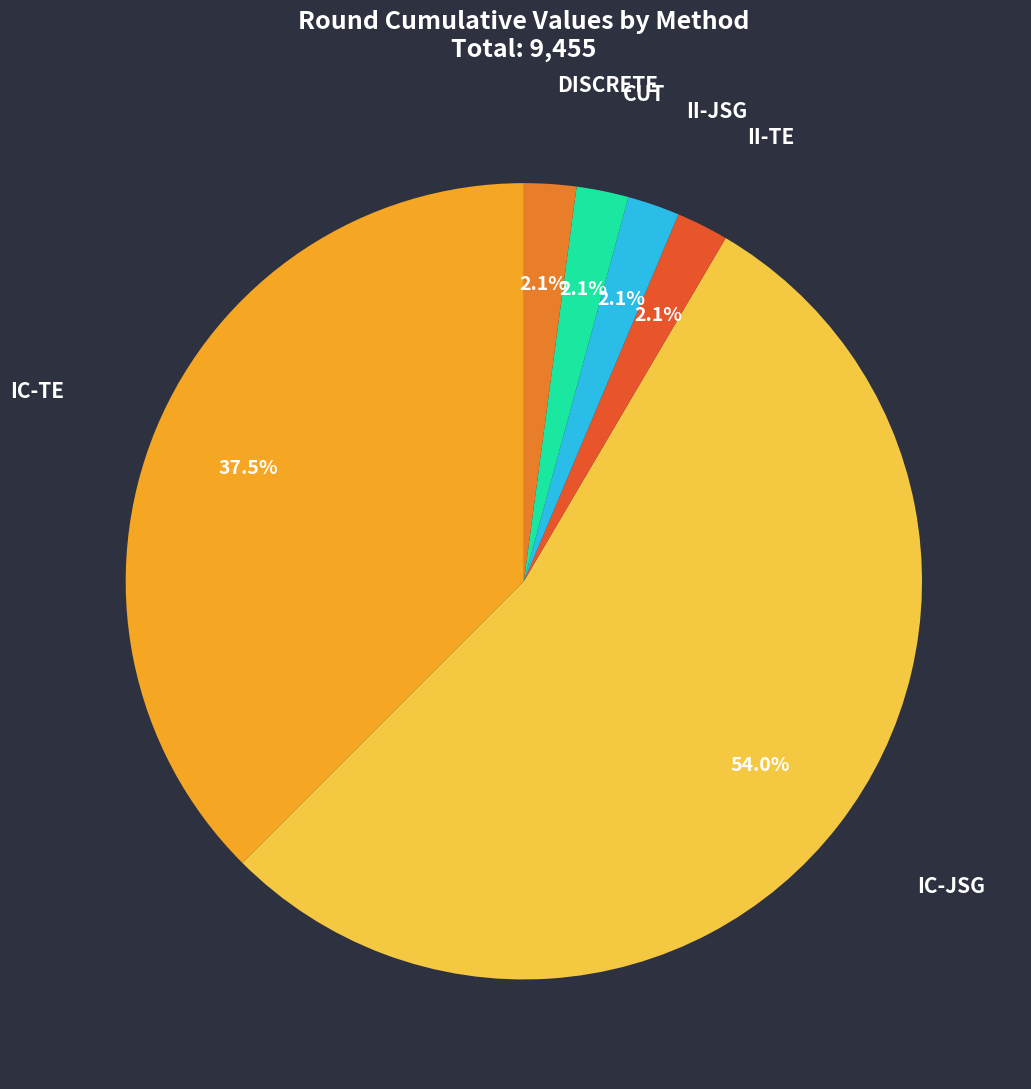

True or false: IC-JSG accounts for 54% of the total.

True